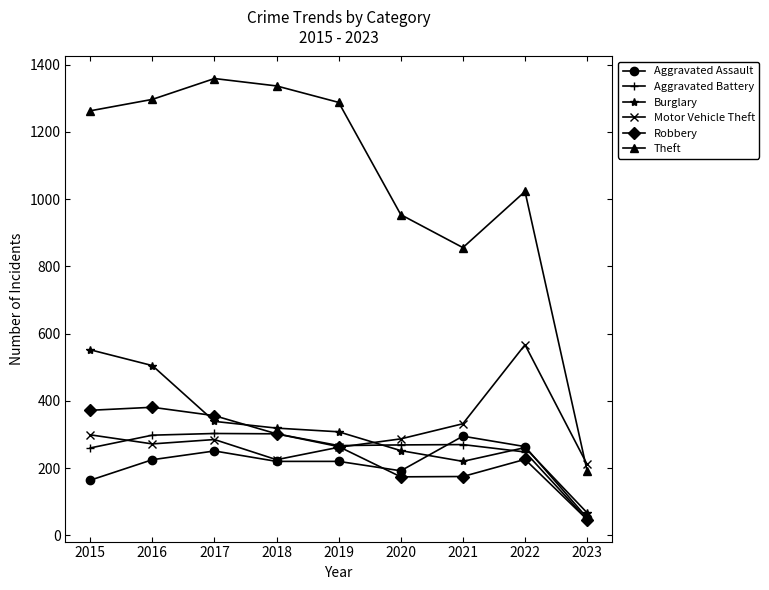

What are all the series names shown in the legend?

Aggravated Assault, Aggravated Battery, Burglary, Motor Vehicle Theft, Robbery, Theft